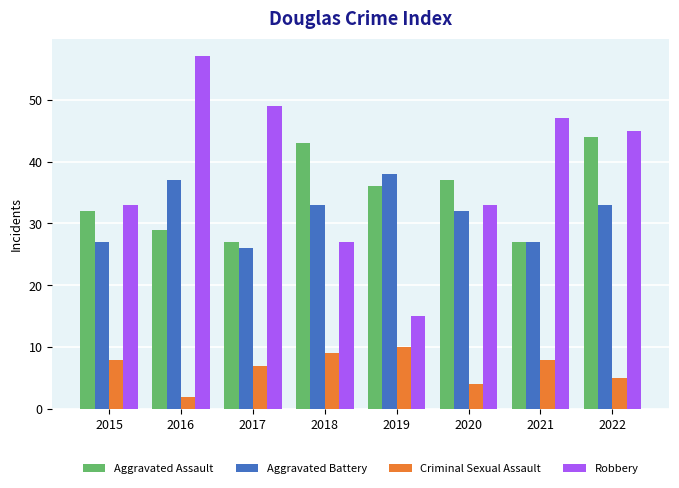

The Aggravated Battery series shows 26 at 2017. True or false?

True